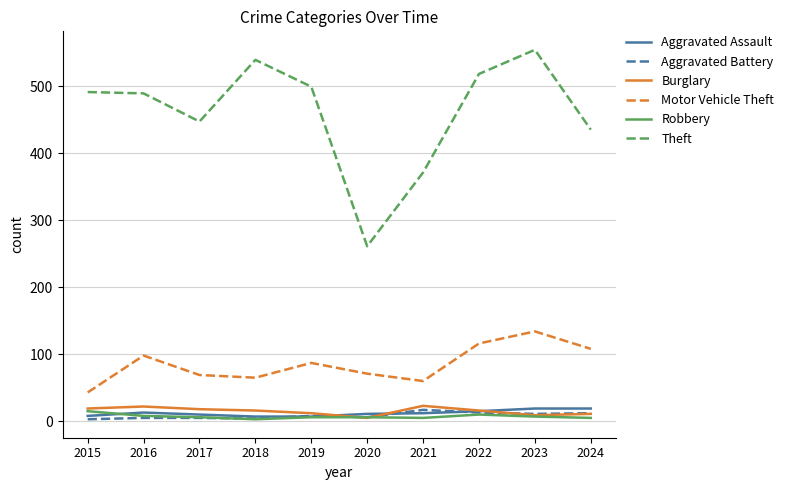

How many categories are shown in the chart?

10